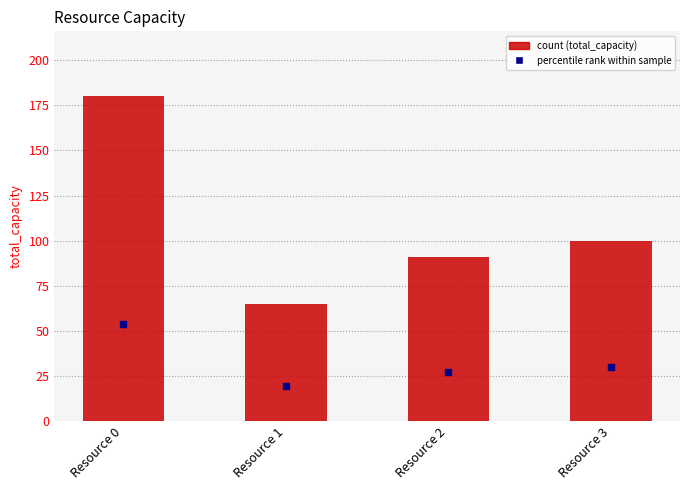

What is the difference between the maximum and minimum values?

115